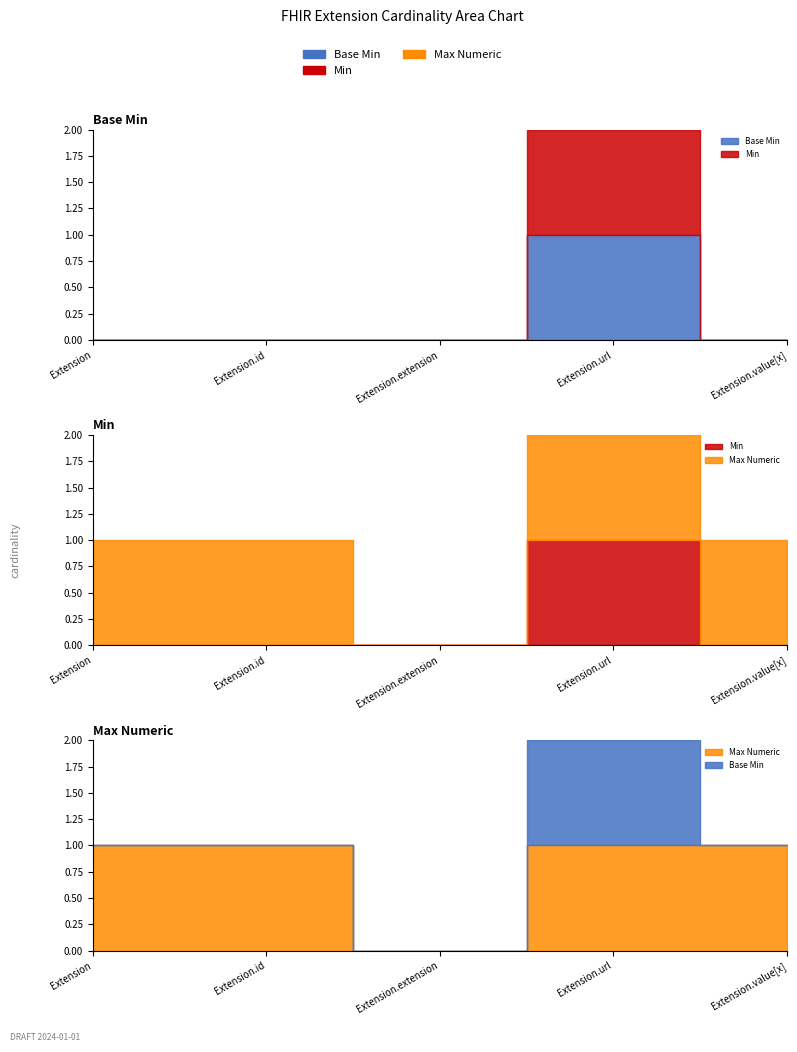

How many values in Max Numeric are above zero?

4